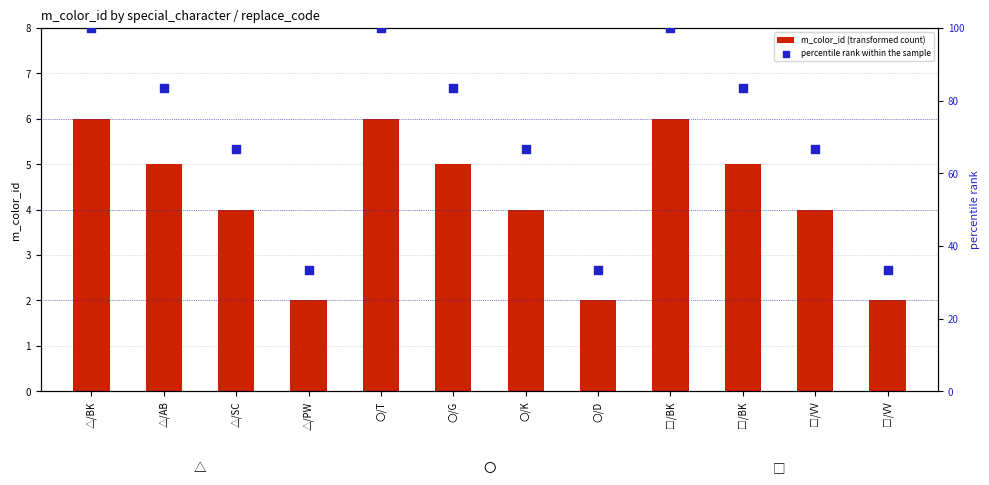

At how many categories does at least one series exceed 38?

9